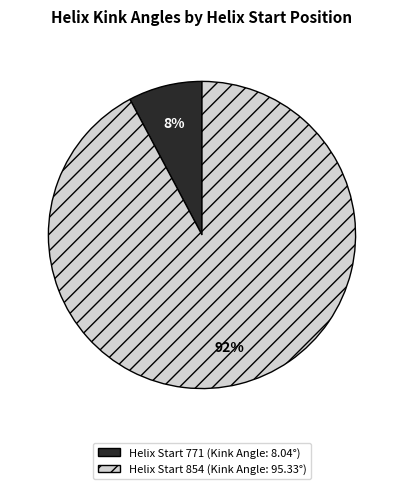

Is there any slice that represents more than half of the pie?

Yes